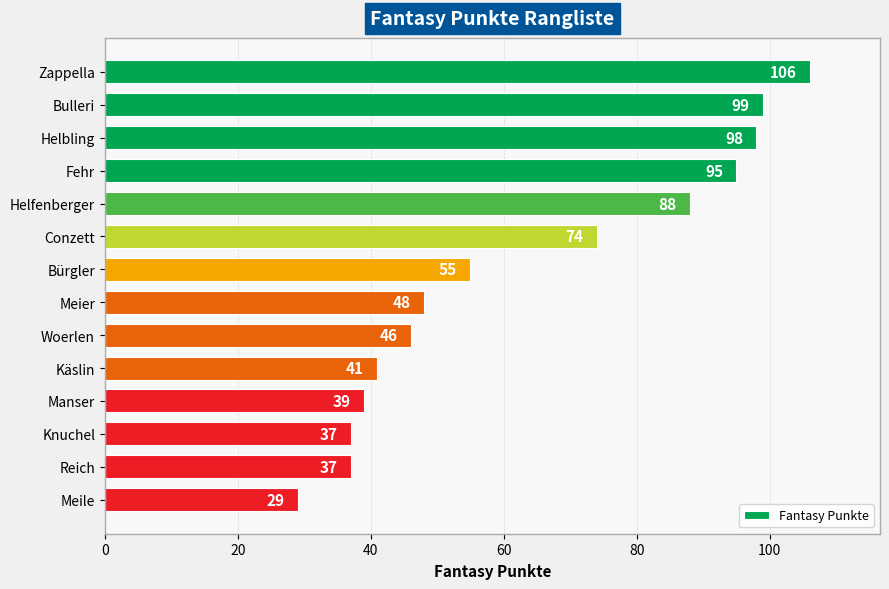

What is the greatest value displayed?

106